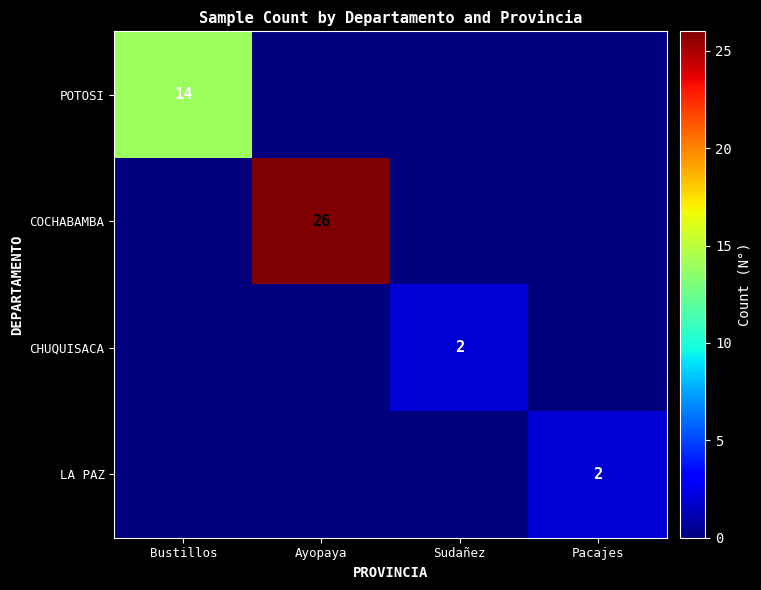

True or false: POTOSI has a value of 6 at Bustillos.

False